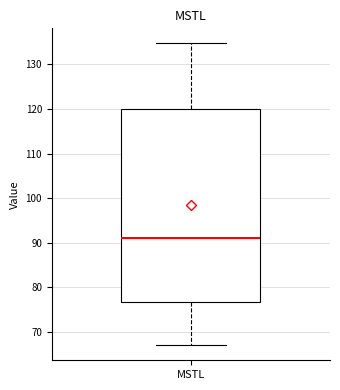

Read this box plot against the y-axis: the position of the median line, the range covered by the box, and the ends of both whiskers. The values are not printed on the chart, so give them approximately, as read against the axis.

median 91, box 77 to 120, whiskers 67 to 135